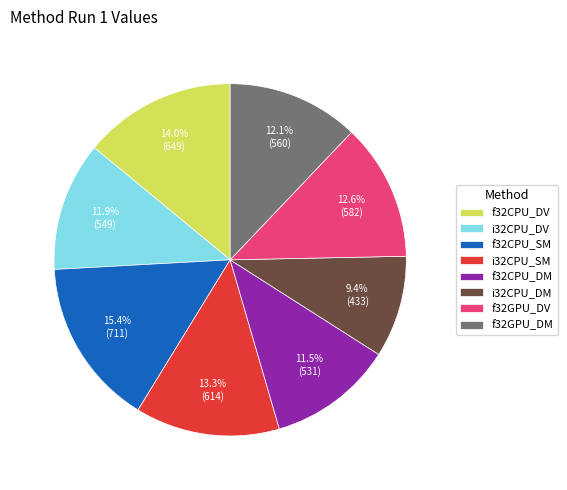

What portion of the pie excludes f32CPU_DM?

88.5%